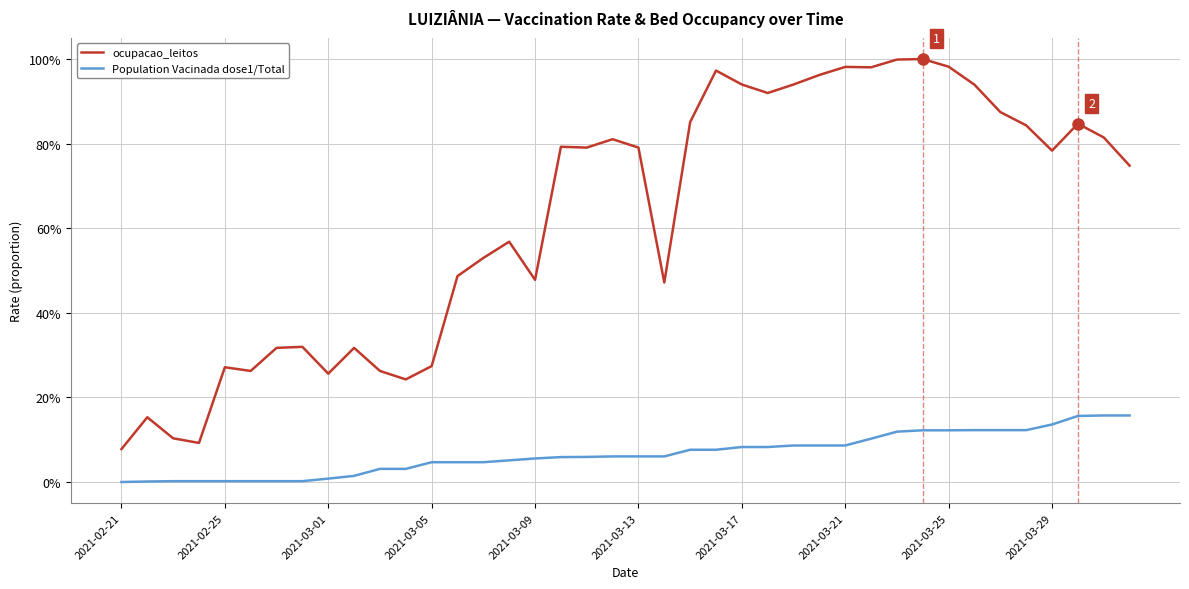

Does the chart display data point markers on the line(s)?

No